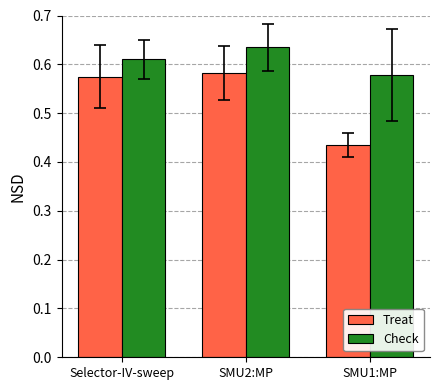

Is it true that Treat equals 0.8 at SMU2:MP?

False